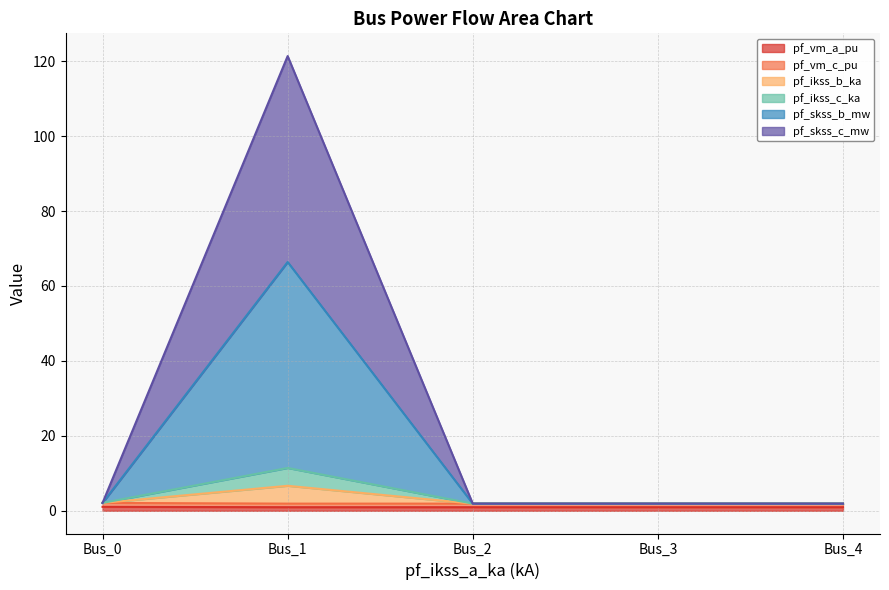

Which has a higher value, Bus_2 or Bus_0?

Bus_0